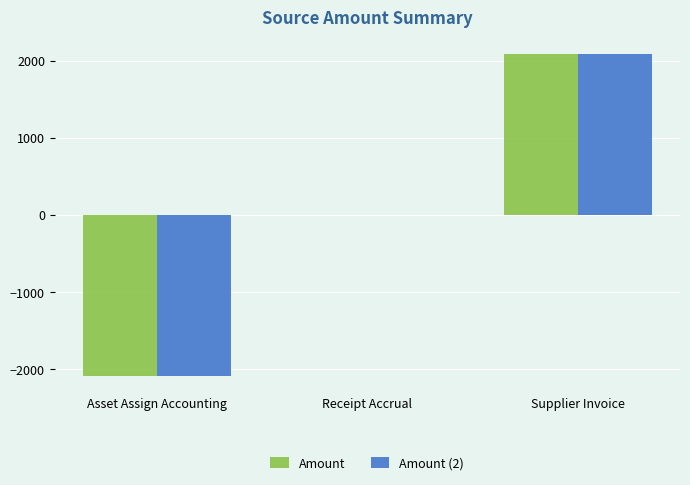

Reading right to left, extract all data points from this chart.

Amount: 2090.5	0.0	-2090.5
Amount (2): 2090.5	0.0	-2090.5